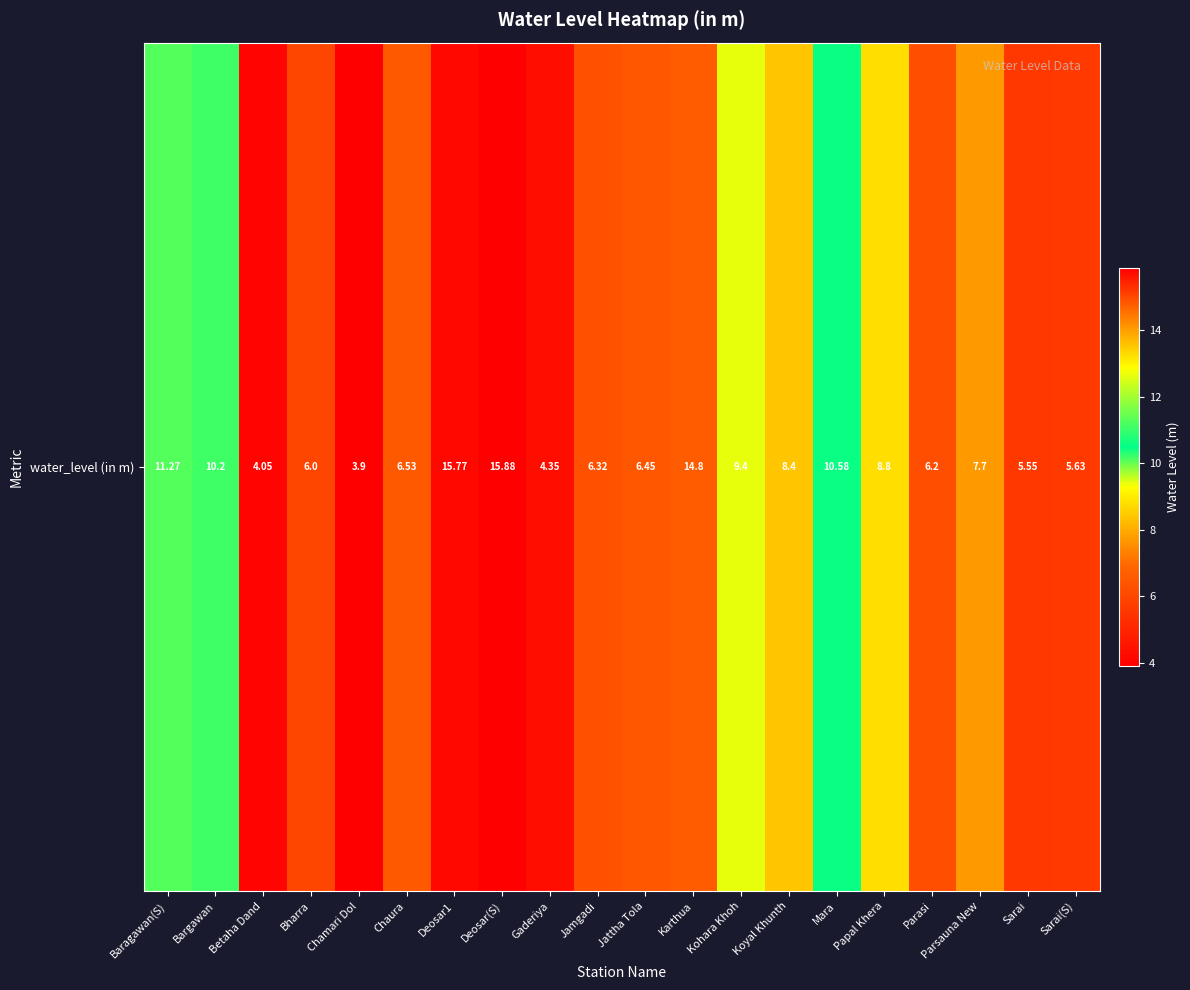

Rank the categories by value from highest to lowest.

Deosar(S), Deosar1, Karthua, Baragawan(S), Mara, Bargawan, Kohara Khoh, Papal Khera, Koyal Khunth, Parsauna New, Chaura, Jattha Tola, Jamgadi, Parasi, Bharra, Sarai(S), Sarai, Gaderiya, Betaha Dand, Chamari Dol